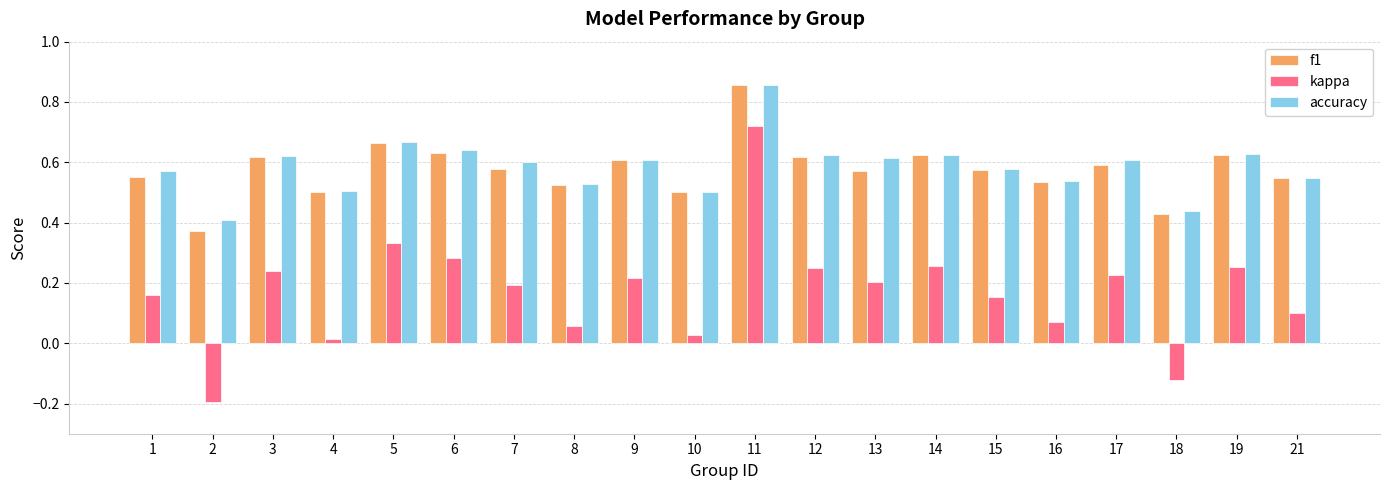

Where is accuracy nearest to the value 0?

2